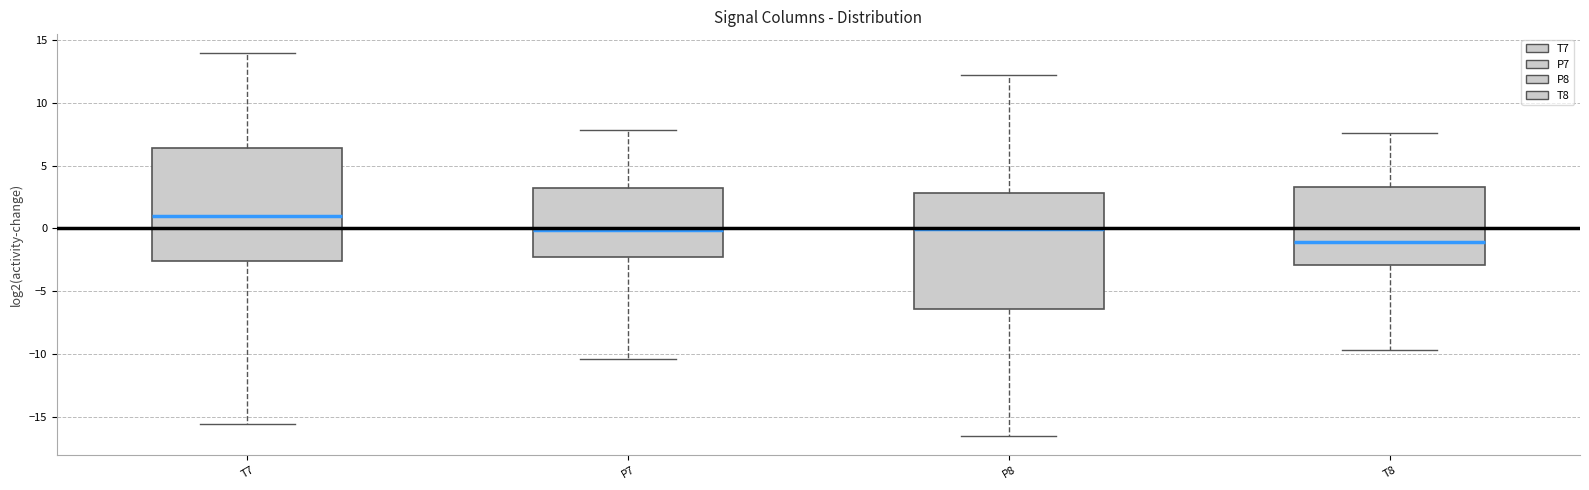

Reading left to right, read every box against the y-axis: the position of its median line, the range the box covers, and the ends of its whiskers. The values are not printed on the chart, so give them approximately, as read against the axis.

T7: median 1.0, box -2.5 to 6.5, whiskers -15.5 to 14.0
P7: median 0.0, box -2.5 to 3.0, whiskers -10.5 to 8.0
P8: median 0.0, box -6.5 to 3.0, whiskers -16.5 to 12.0
T8: median -1.0, box -3.0 to 3.5, whiskers -9.5 to 7.5